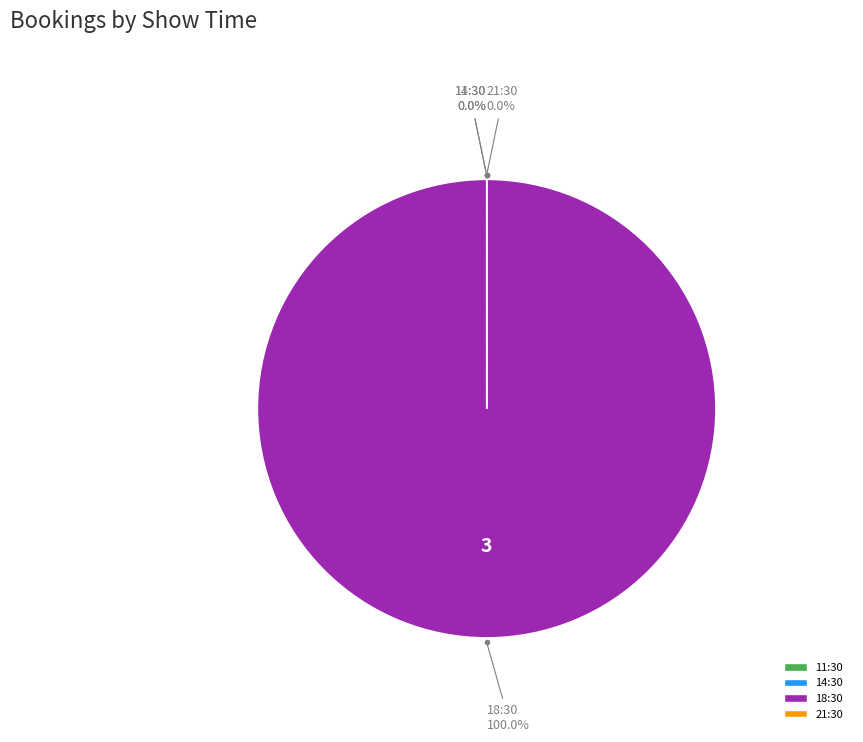

To the nearest percent, what portion does 18:30 represent?

100%